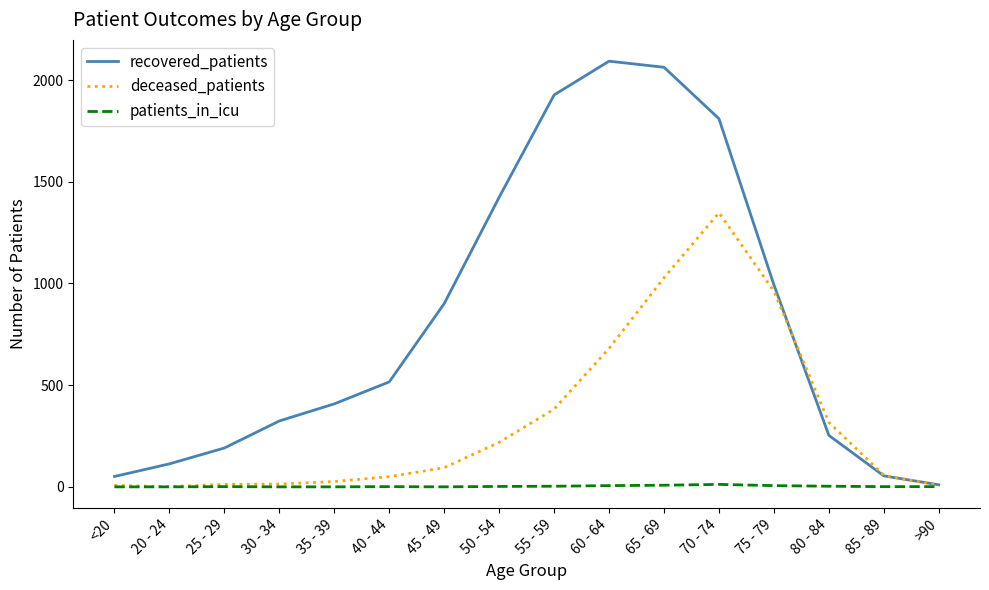

How many lines are shown in the chart?

3